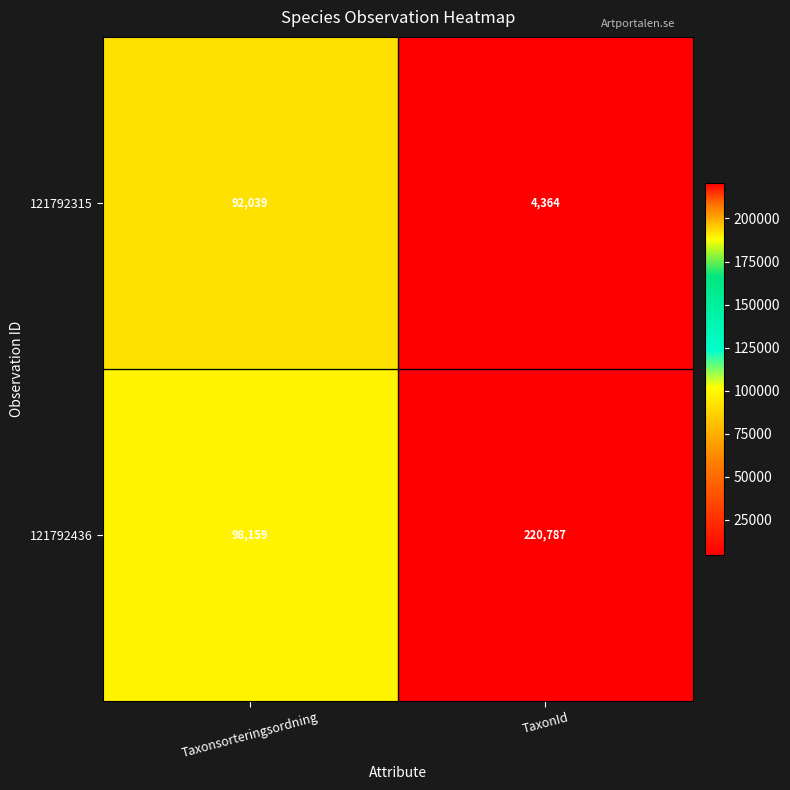

What is the smallest value displayed?

4364